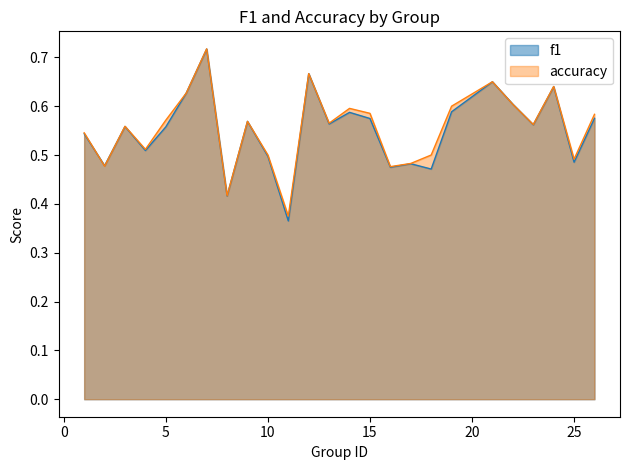

Reading left to right, extract all data points from this chart.

f1: 0.5	0.5	0.6	0.5	0.6	0.6	0.7	0.4	0.6	0.5	0.4	0.7	0.6	0.6	0.6	0.5	0.5	0.5	0.6	0.7	0.6	0.6	0.6	0.5	0.6
accuracy: 0.5	0.5	0.6	0.5	0.6	0.6	0.7	0.4	0.6	0.5	0.4	0.7	0.6	0.6	0.6	0.5	0.5	0.5	0.6	0.7	0.6	0.6	0.6	0.5	0.6